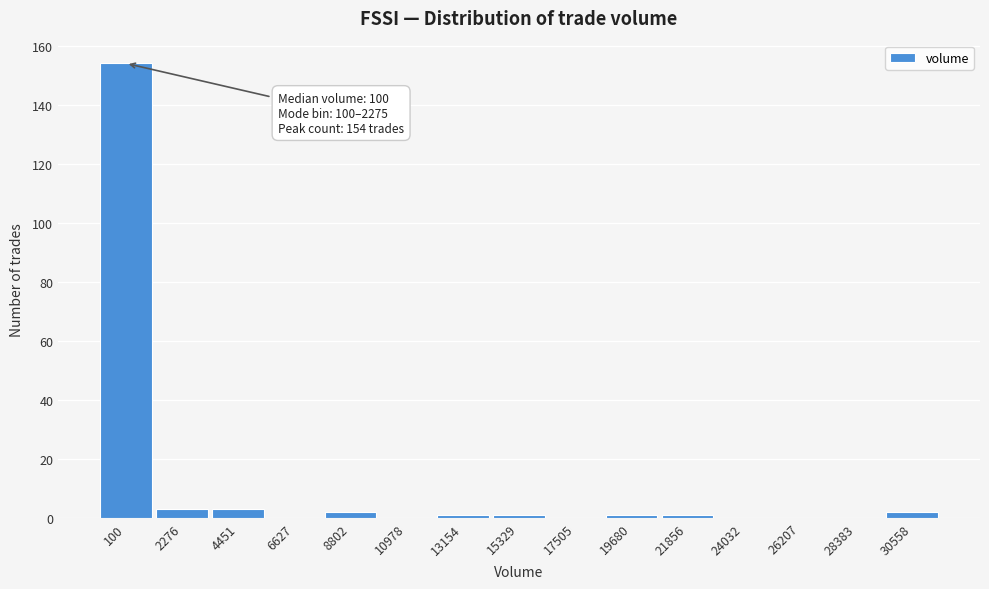

Reading right to left, list all the values displayed in this chart.

30558=2	28383=0	26207=0	24032=0	21856=1	19680=1	17505=0	15329=1	13154=1	10978=0	8802=2	6627=0	4451=3	2276=3	100=154